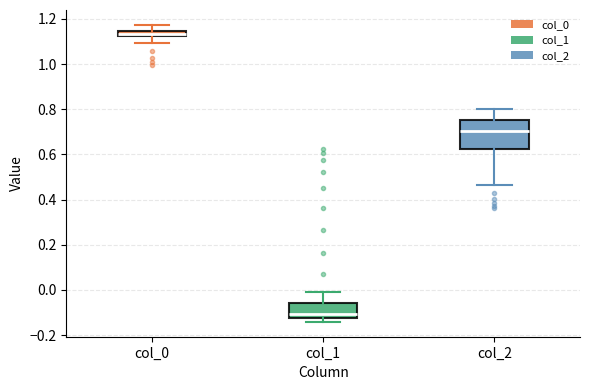

Which box is the tallest, from its lower edge to its upper edge?

col_2